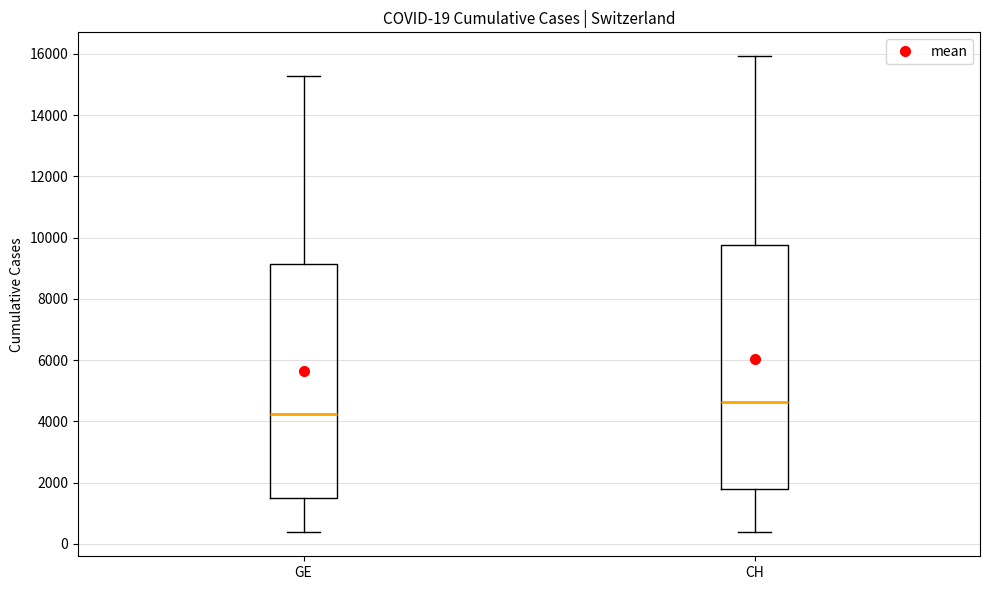

Which box is the tallest, from its lower edge to its upper edge?

CH